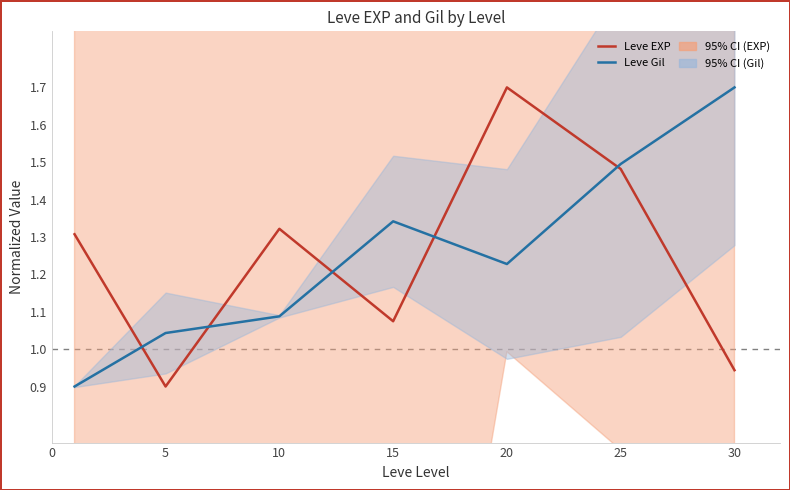

Which series changed the most between 0 and 20?

Leve EXP